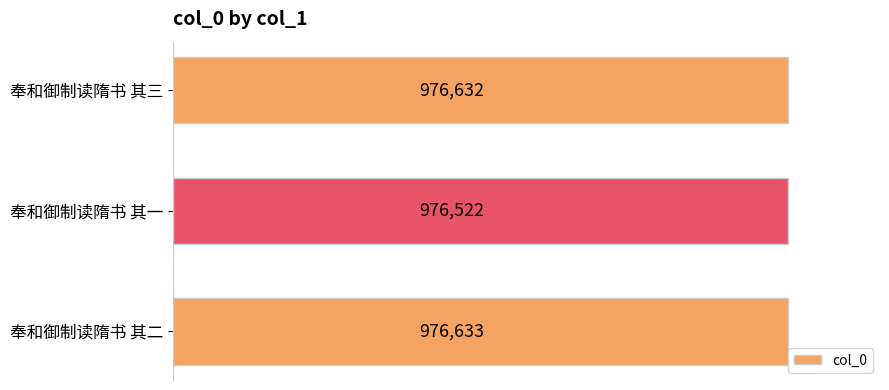

At which category does the chart reach its minimum across all series?

奉和御制读隋书 其一